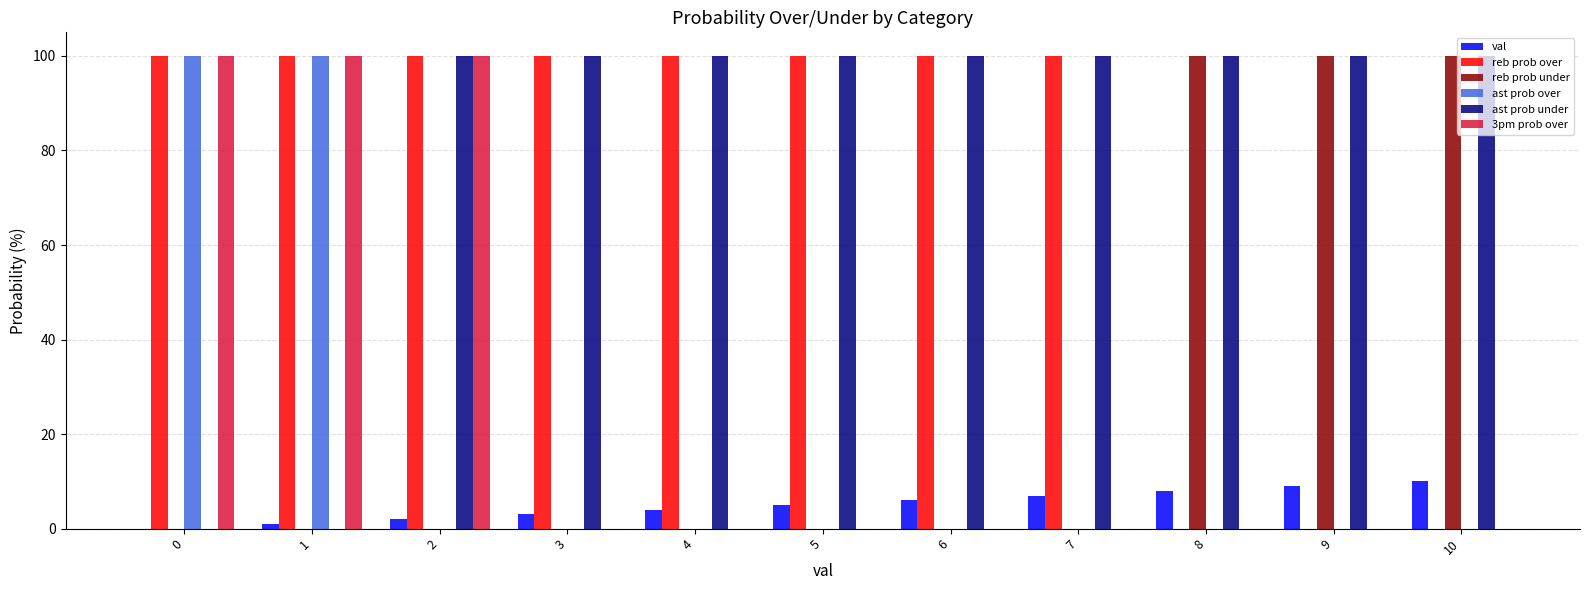

What are all the series names shown in the legend?

val, reb prob over, reb prob under, ast prob over, ast prob under, 3pm prob over